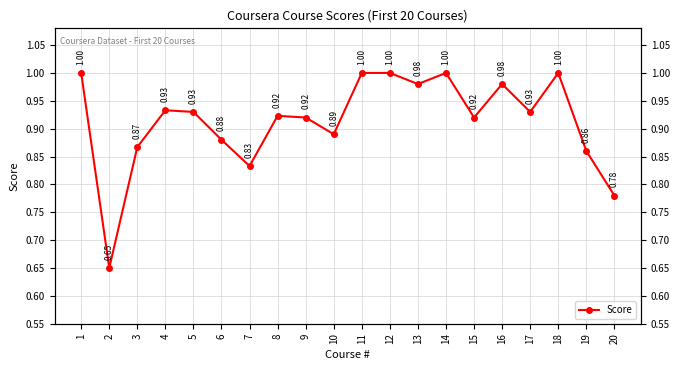

What is the change in value from 3 to 15?

+0.1